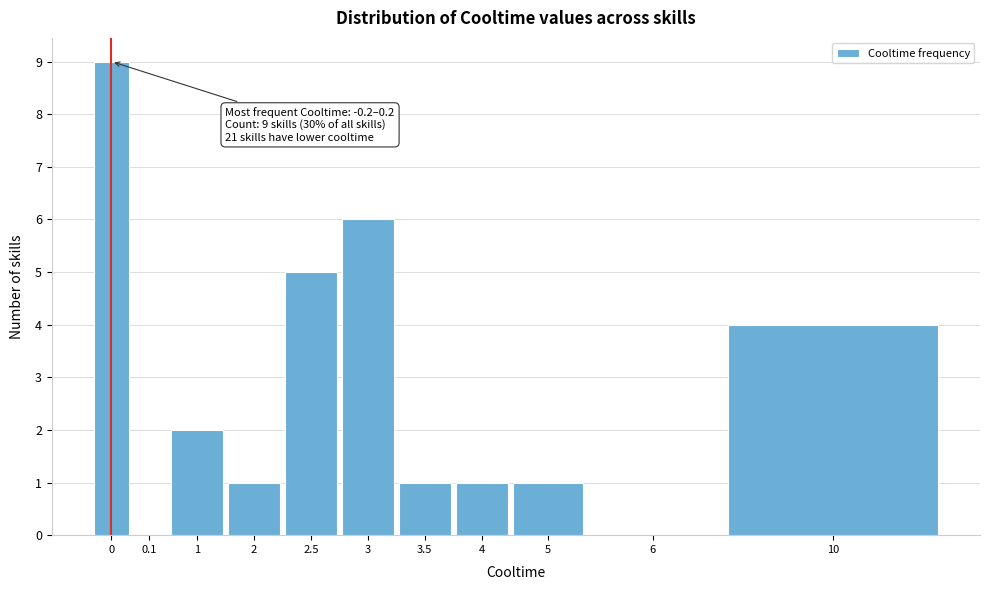

Reading left to right, transcribe all the data shown in this chart.

0=9	0.1=0	1=2	2=1	2.5=5	3=6	3.5=1	4=1	5=1	6=0	10=4